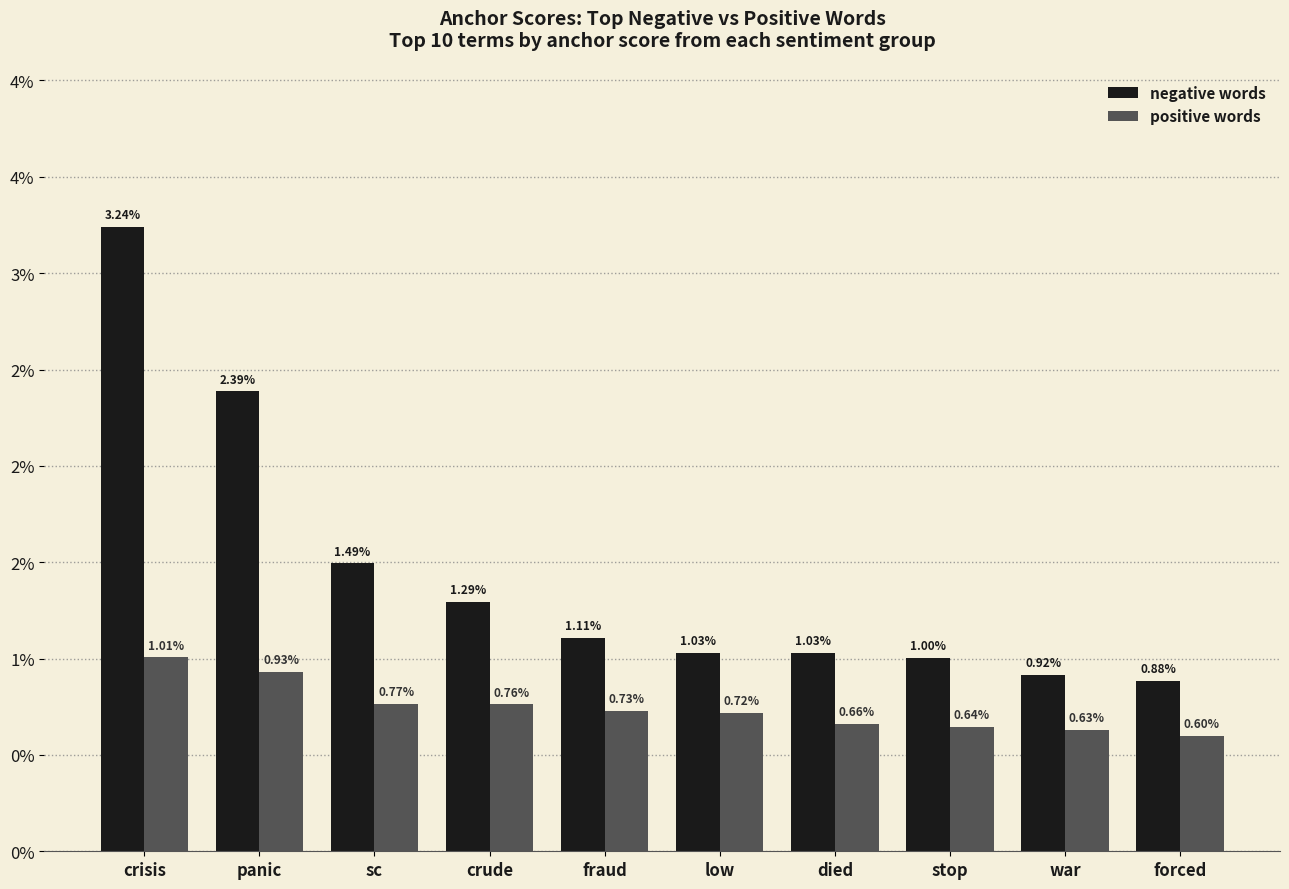

Rank the series at crisis from highest to lowest value.

negative words, positive words